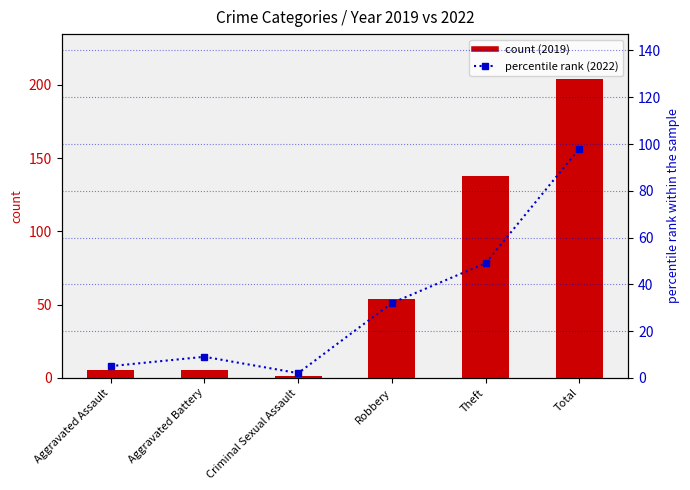

Which category has the lowest value across all series?

Criminal Sexual Assault